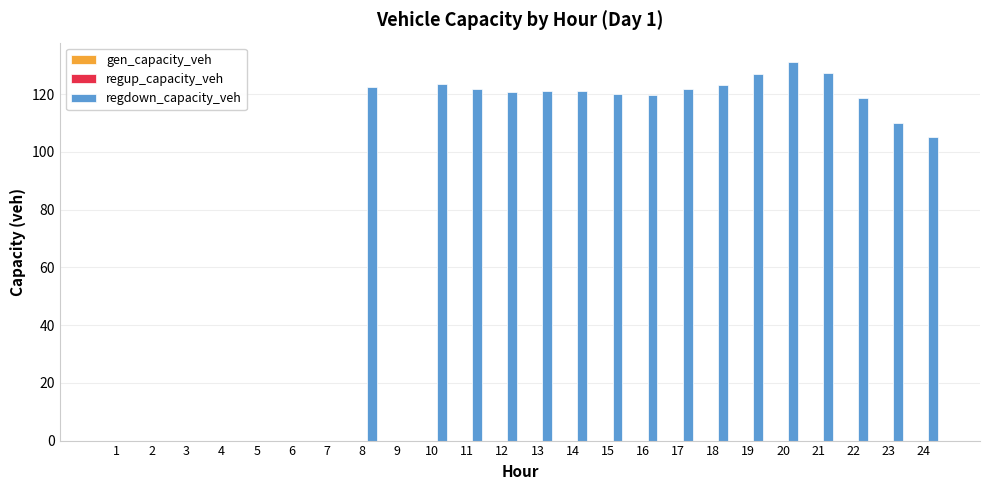

What is the sum of all values?

1935.0